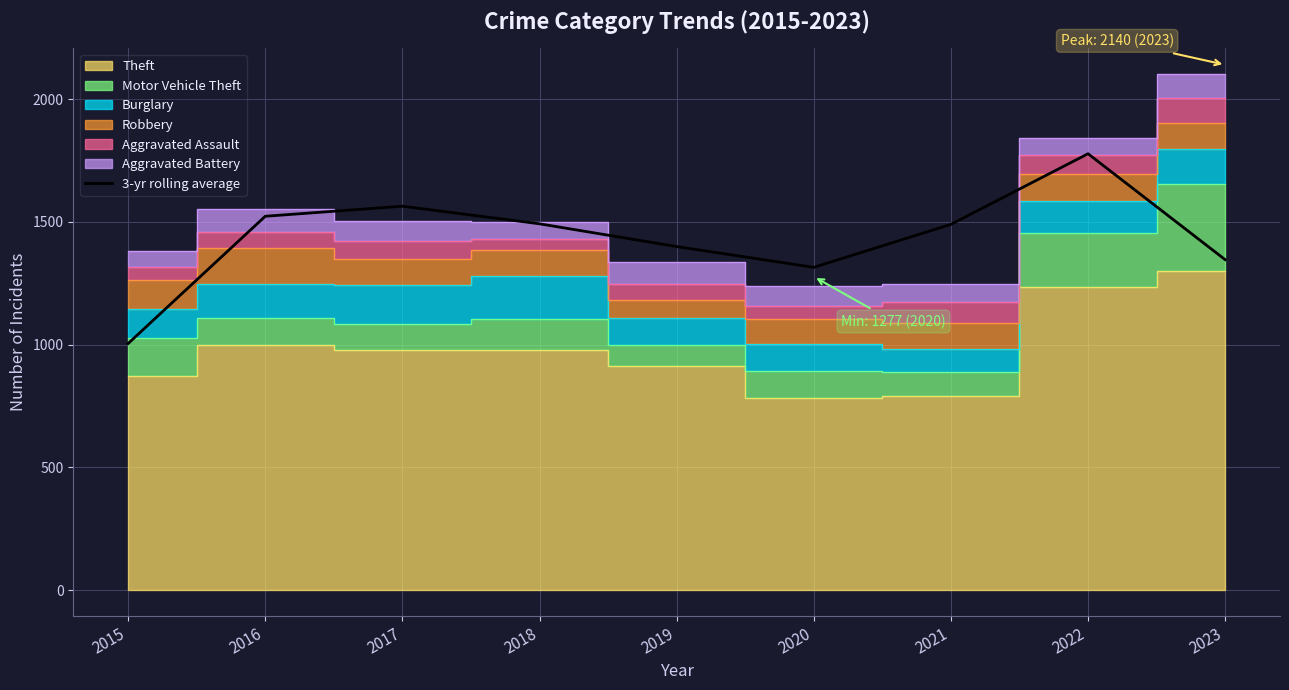

Which category has the lowest value across all series?

2015